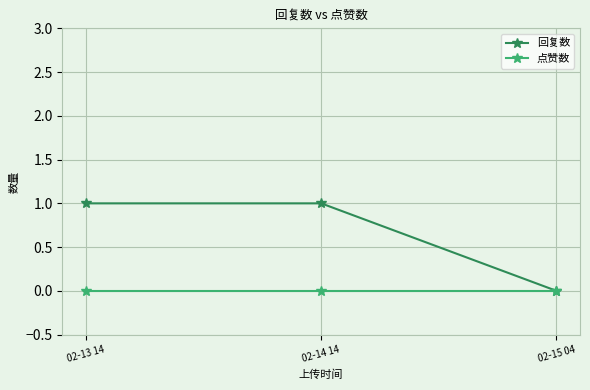

At which label is 回复数 closest to 0?

02-15 04